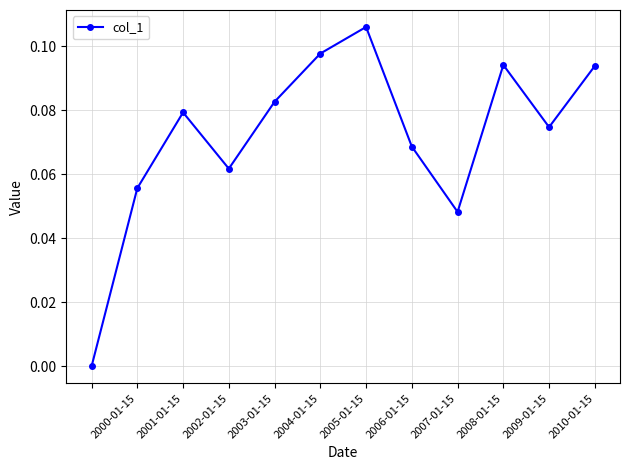

True or false: there are more than 0 points higher than both neighbors.

True